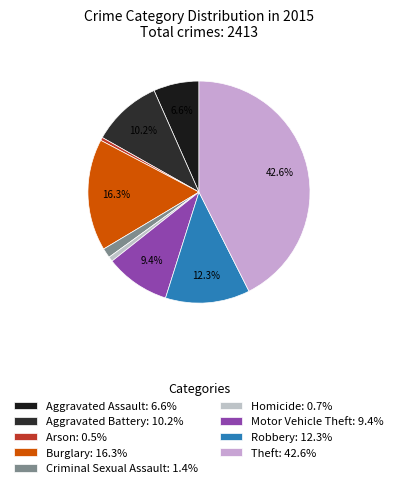

True or false: Burglary accounts for 24% of the total.

False